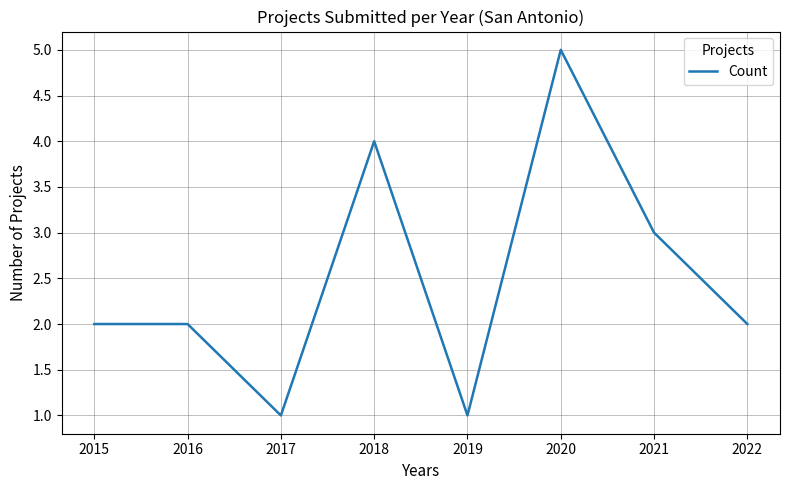

Read the value at 2020.

5